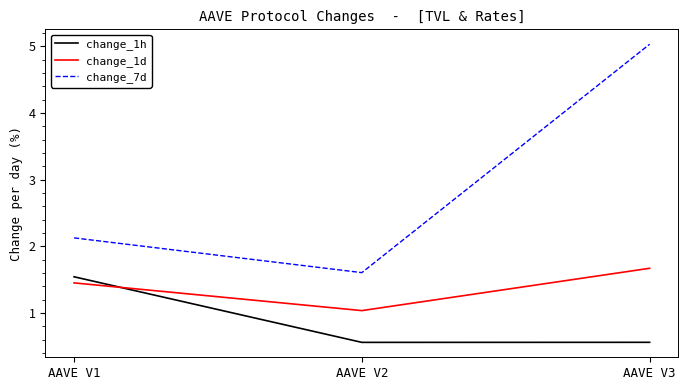

Which series has the widest spread of values?

change_7d